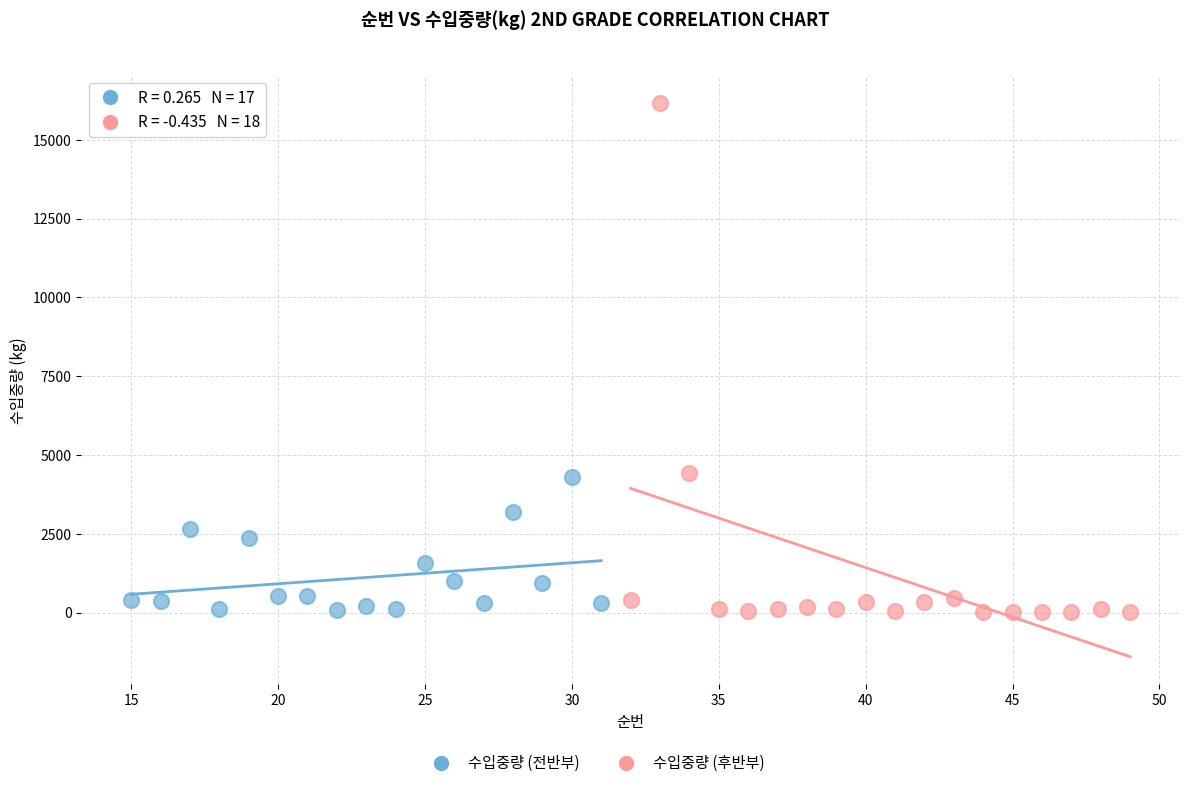

Which series has the largest Y range (max minus min)?

수입중량 (후반부)